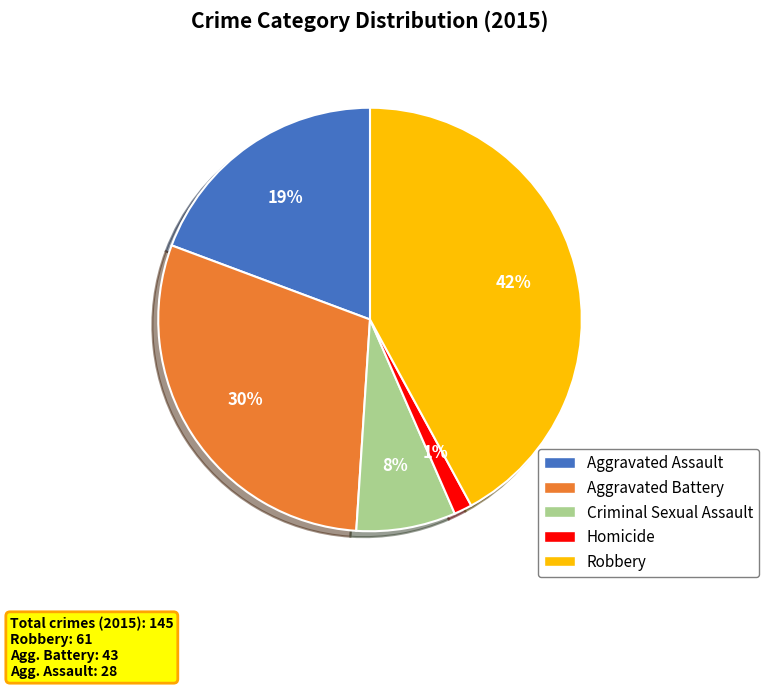

Do Criminal Sexual Assault and Aggravated Battery together represent more than half of the pie?

No